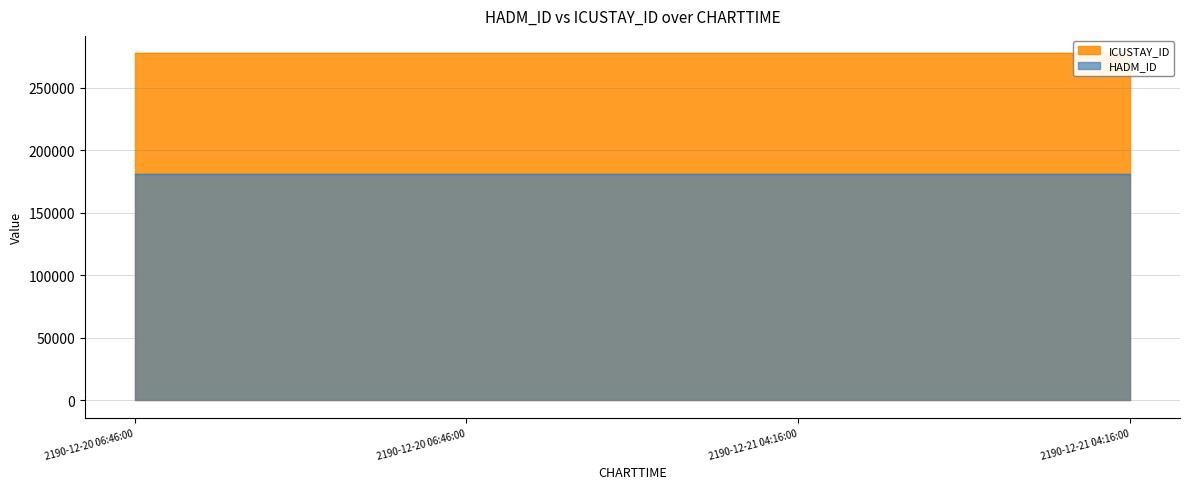

True or false: HADM_ID and ICUSTAY_ID intersect in this chart.

False